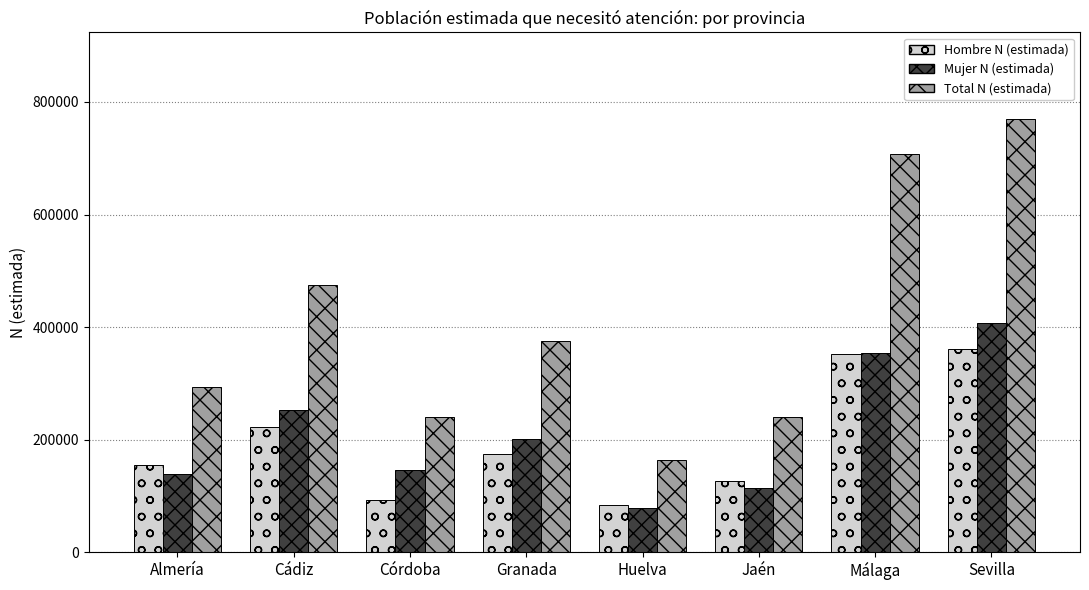

The Total N (estimada) series shows 733610 at Cádiz. True or false?

False